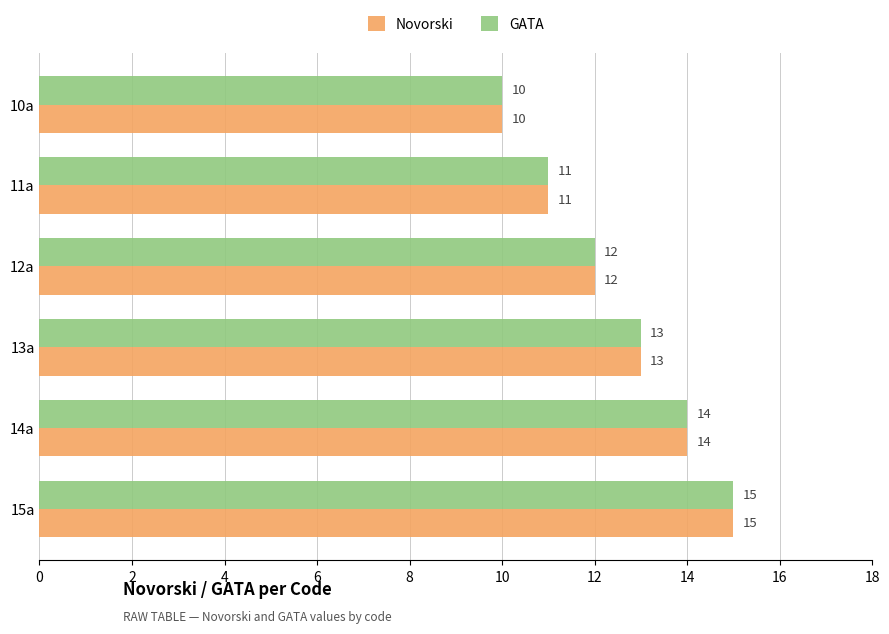

True or false: Novorski has a value of 16 at 11a.

False